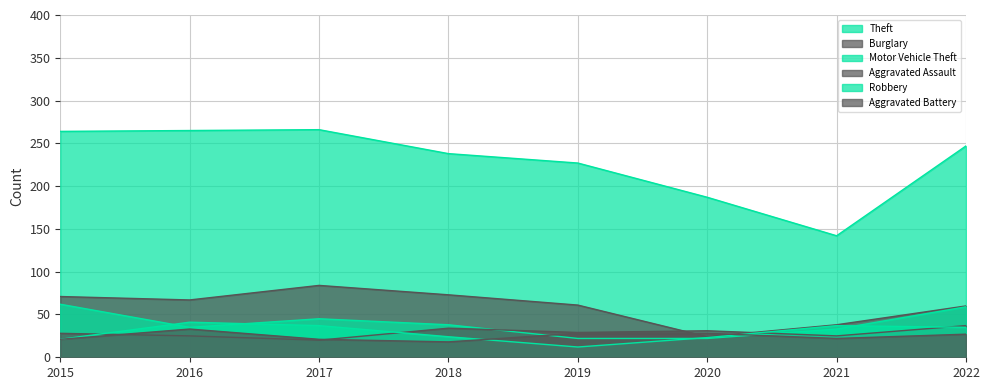

What is the difference between the Motor Vehicle Theft values at 2018 and 2015?

24